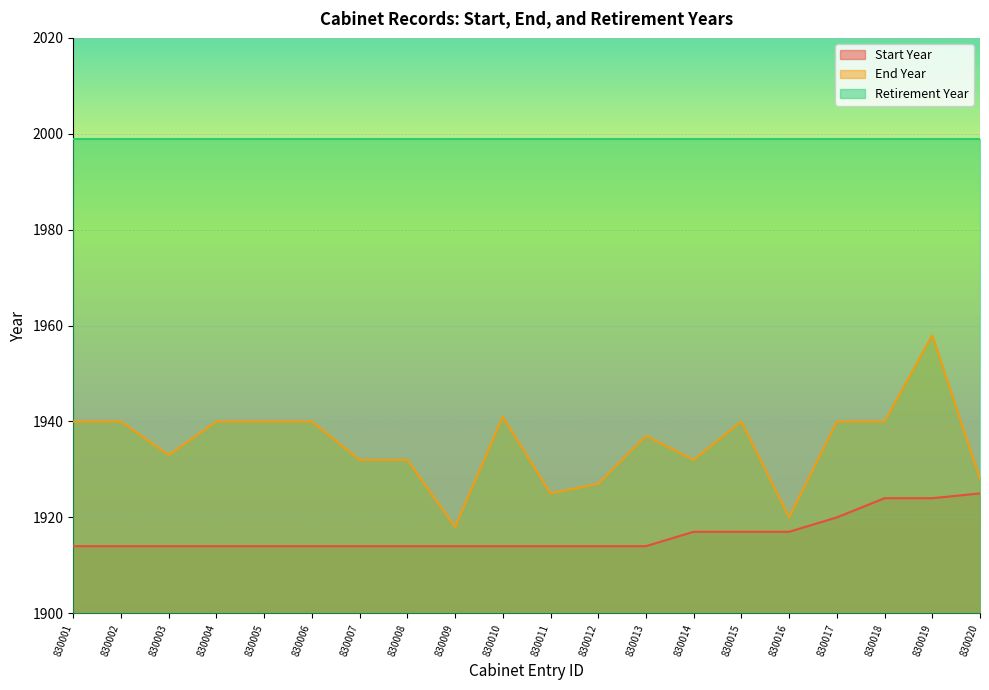

Which series changed the most between 830002 and 830003?

End Year